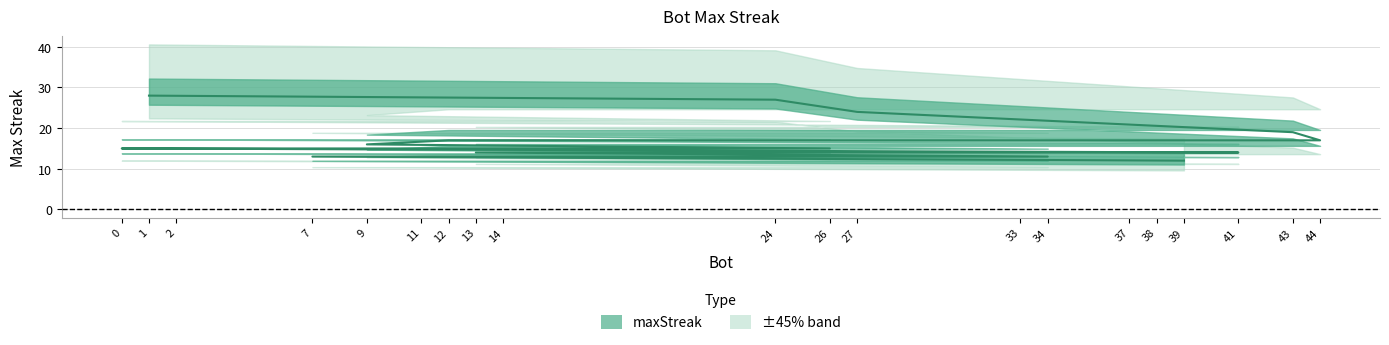

Reading left to right, extract all data points from this chart.

1=28	24=27	27=24	43=19	44=17	12=17	9=16	26=15	14=15	11=15	2=15	0=15	41=14	38=14	37=14	33=14	13=14	34=13	7=13	39=12